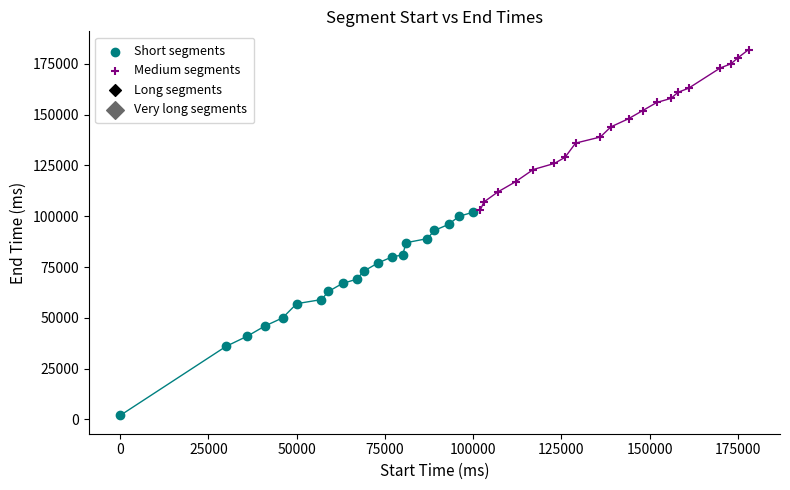

Which series reaches the minimum Y coordinate?

Short segments